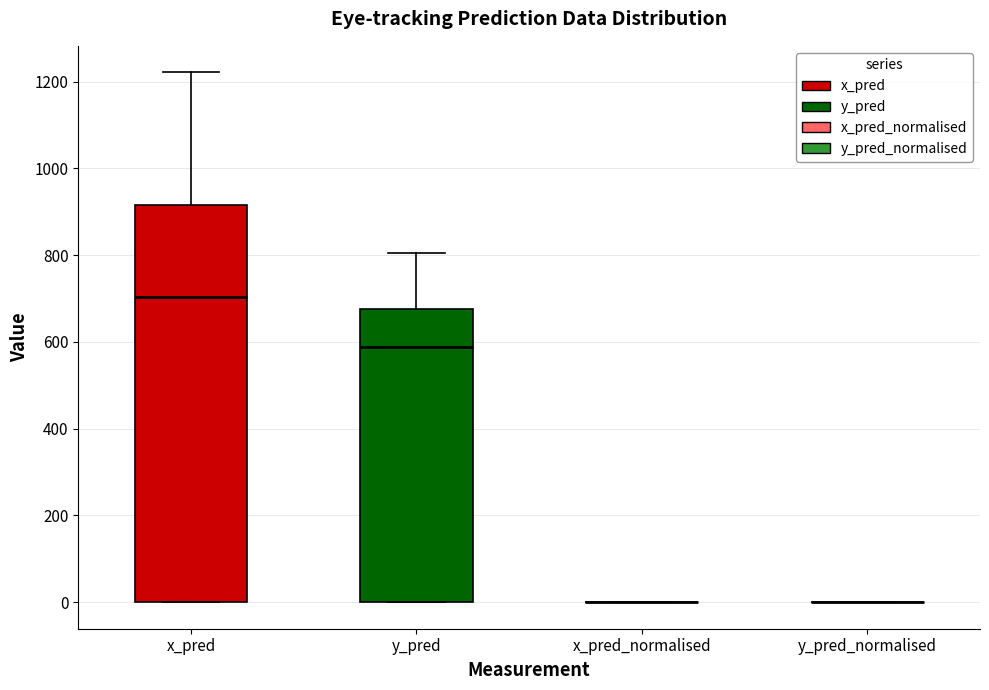

Comparing the boxes themselves (not the whiskers), which one is the tallest?

x_pred